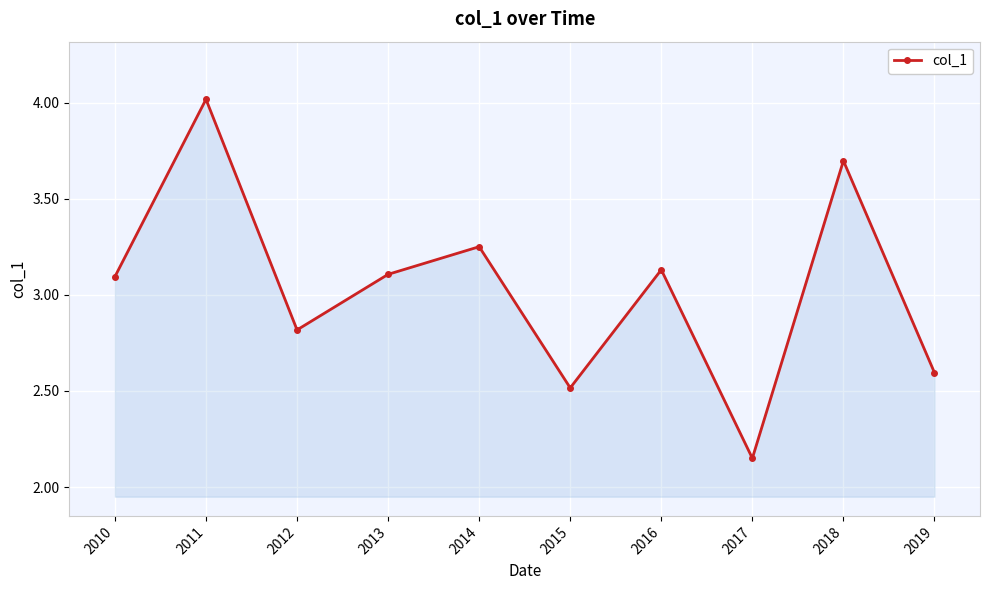

Which label corresponds to the smallest value in the chart?

2017